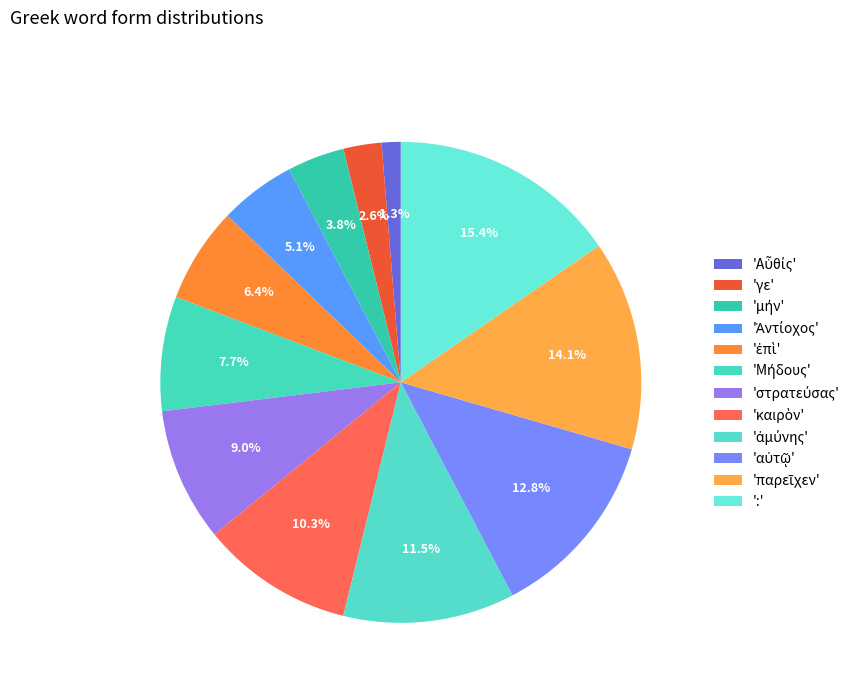

How many slices are in this pie chart?

12